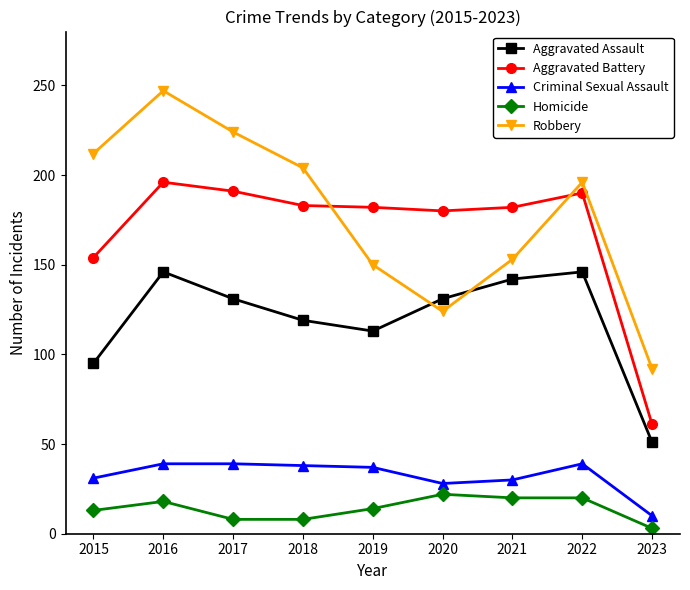

What is the average value of the Homicide series?

14